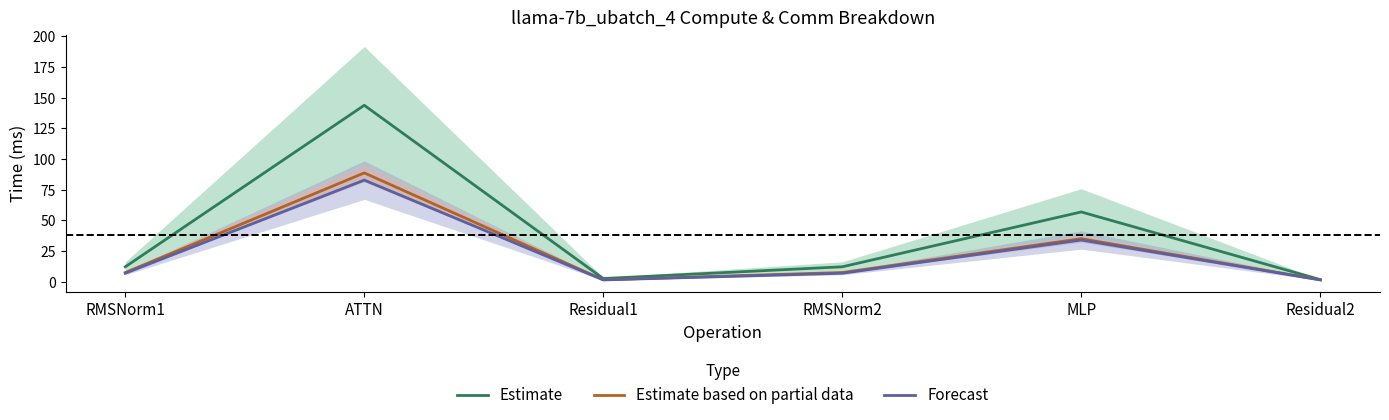

Rank the series at Residual2 from highest to lowest value.

Estimate, Estimate based on partial data, Forecast